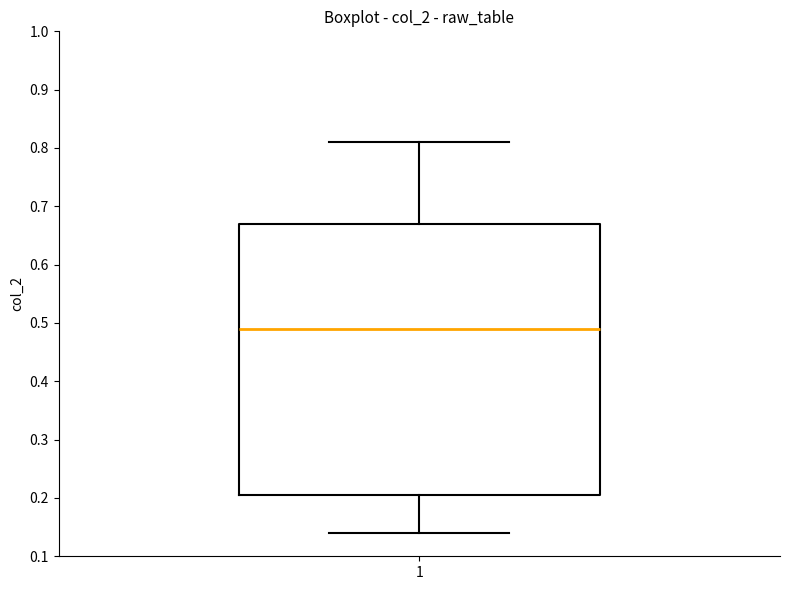

Read this box plot against the y-axis: the position of the median line, the range covered by the box, and the ends of both whiskers. The values are not printed on the chart, so give them approximately, as read against the axis.

median 0.49, box 0.21 to 0.67, whiskers 0.14 to 0.81